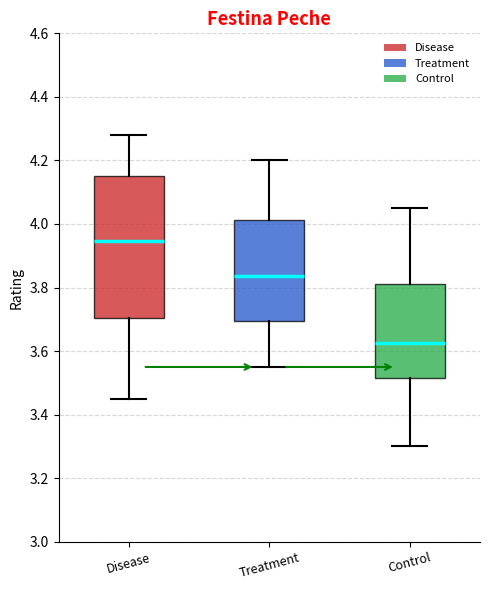

Reading left to right, read every box against the y-axis: the position of its median line, the range the box covers, and the ends of its whiskers. The values are not printed on the chart, so give them approximately, as read against the axis.

Disease: median 3.94, box 3.70 to 4.16, whiskers 3.46 to 4.28
Treatment: median 3.84, box 3.70 to 4.02, whiskers 3.56 to 4.20
Control: median 3.62, box 3.52 to 3.82, whiskers 3.30 to 4.06